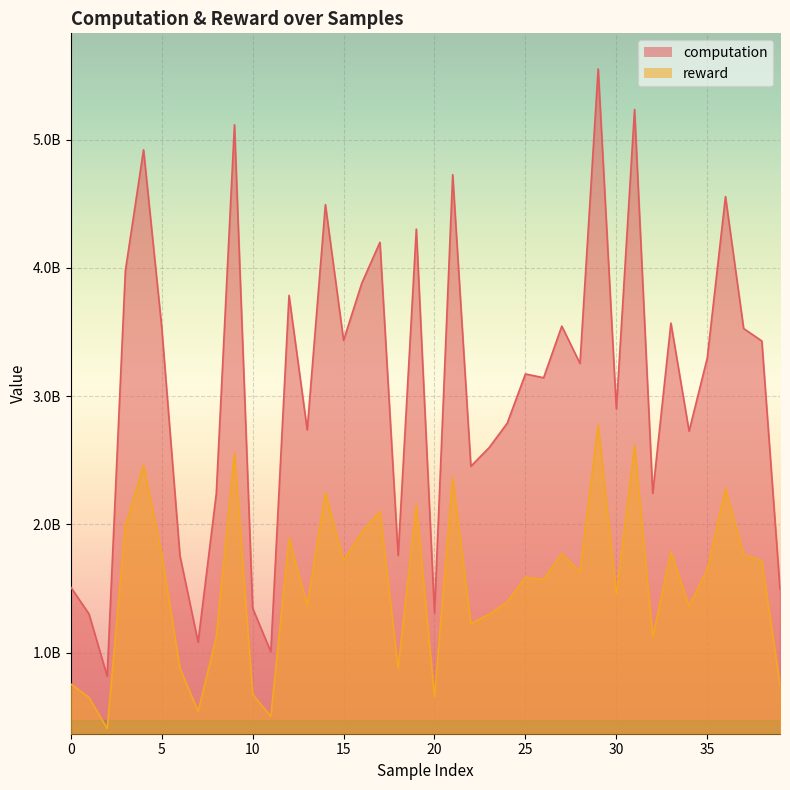

What is the sum of the computation values at 27 and 0?

5056443728.2